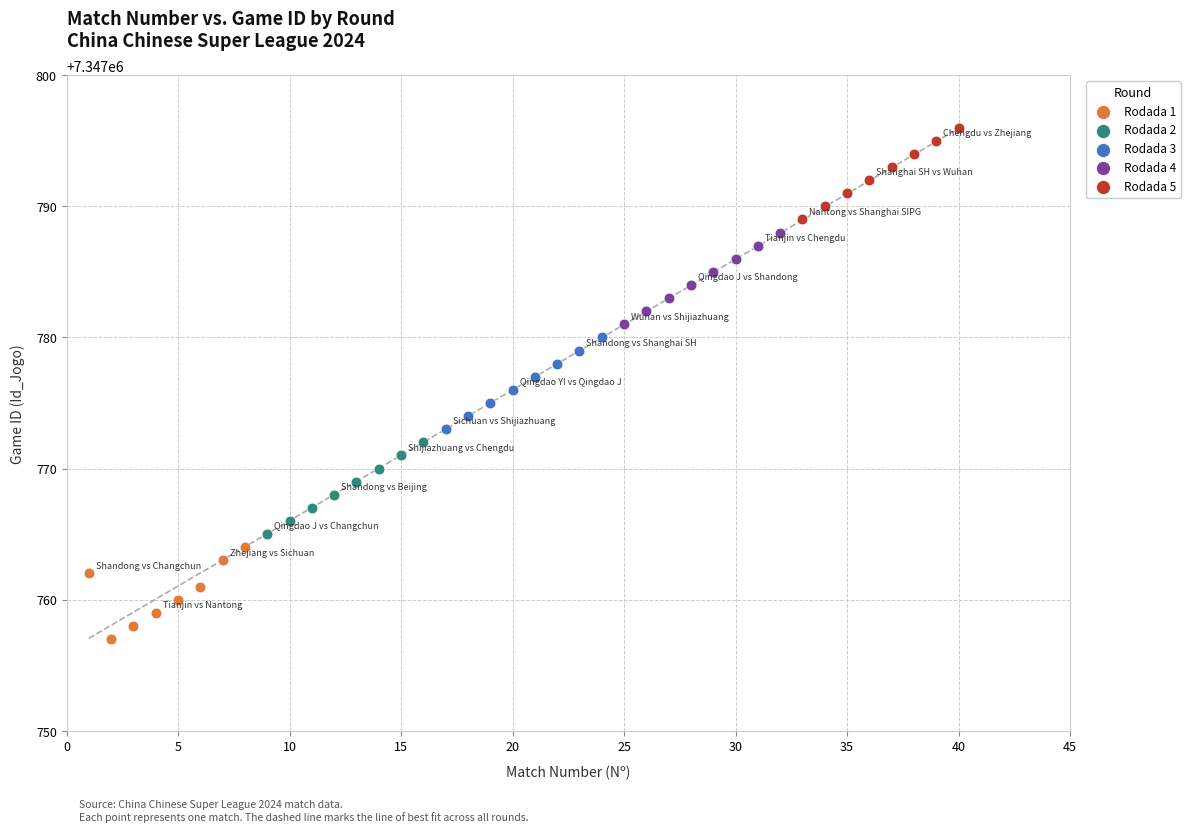

Which series contains the lowest Y value?

Rodada 1